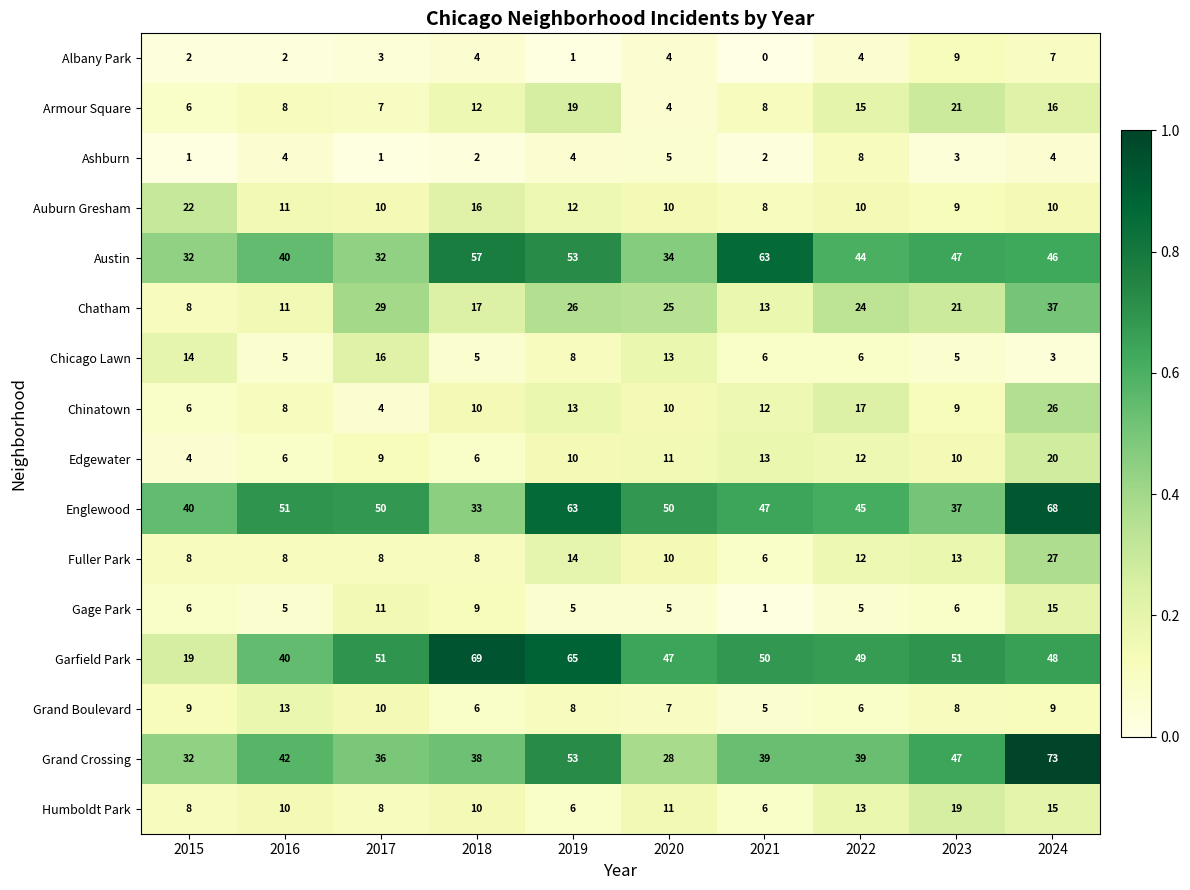

What is the maximum value for Grand Crossing?

73